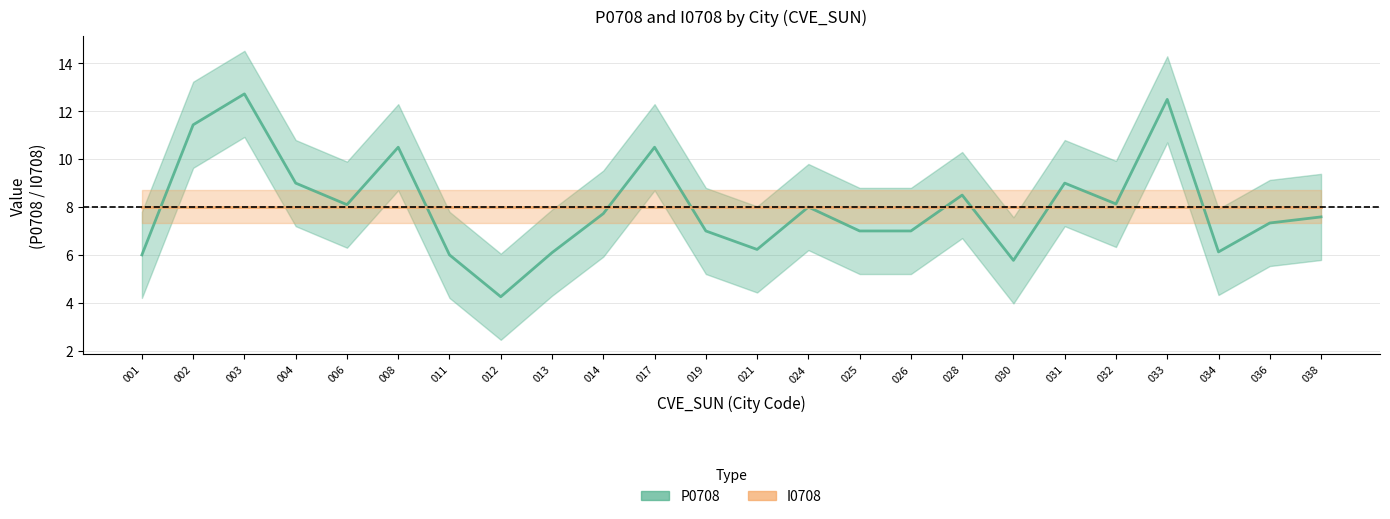

What is the sum of the I0708 values at 003 and 033?

16.0